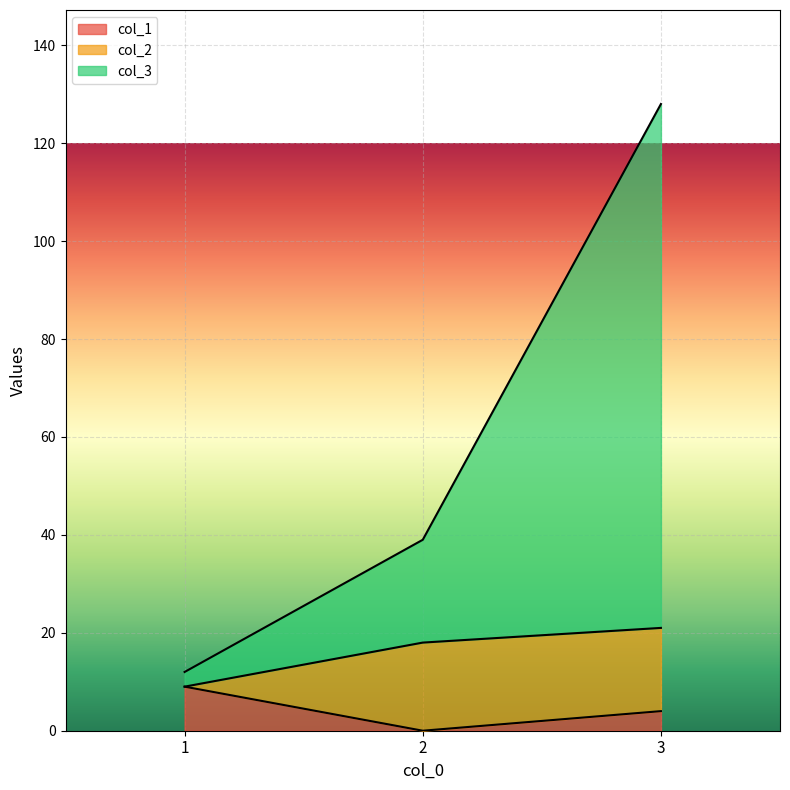

What are all the series names shown in the legend?

col_1, col_2, col_3